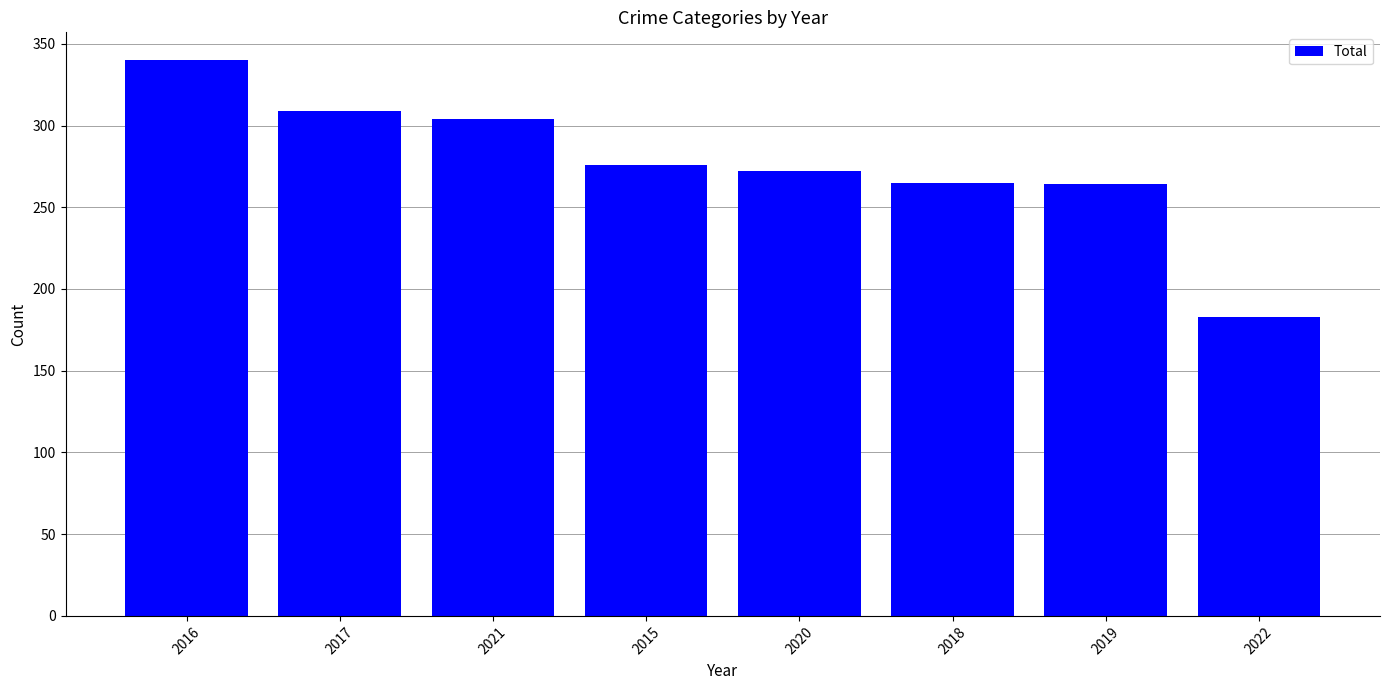

How many series are shown in this chart?

1